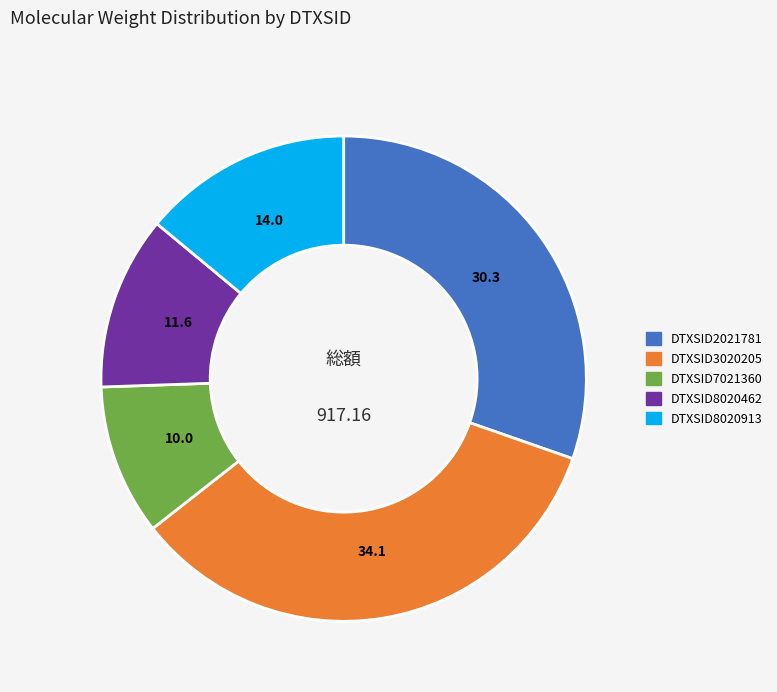

Is the sum of DTXSID7021360 and DTXSID3020205 greater than half?

No